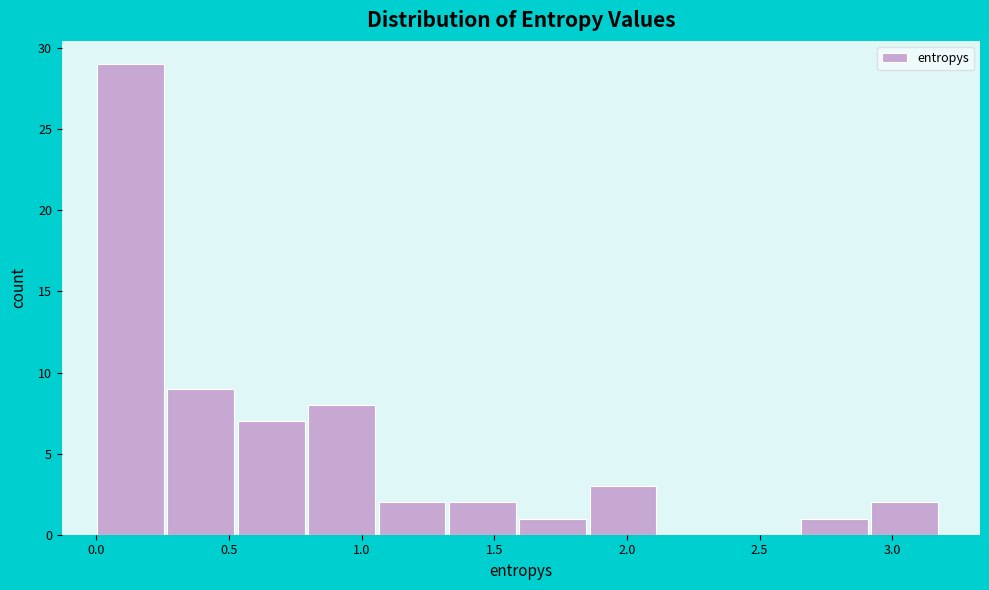

Reading left to right, list every bar in this chart as the range it spans on the x-axis followed by its height. Neither the bar edges nor the heights are printed on the chart, so give them approximately, as read against the axes.

0.00 to 0.25: 29
0.25 to 0.55: 9
0.55 to 0.80: 7
0.80 to 1.05: 8
1.05 to 1.35: 2
1.35 to 1.60: 2
1.60 to 1.85: 1
1.85 to 2.10: 3
2.10 to 2.40: 0
2.40 to 2.65: 0
2.65 to 2.90: 1
2.90 to 3.20: 2